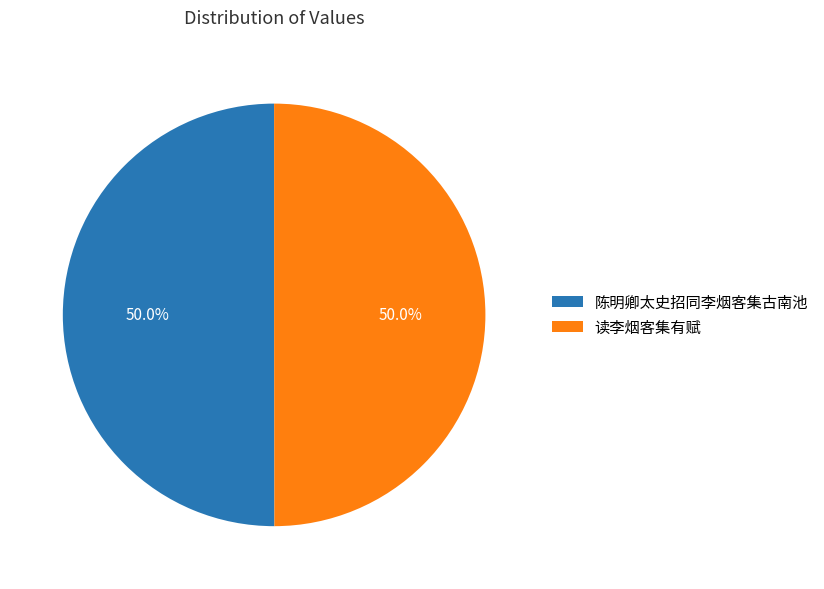

Combined, what portion of the pie is 陈明卿太史招同李烟客集古南池 and 读李烟客集有赋?

100.0%